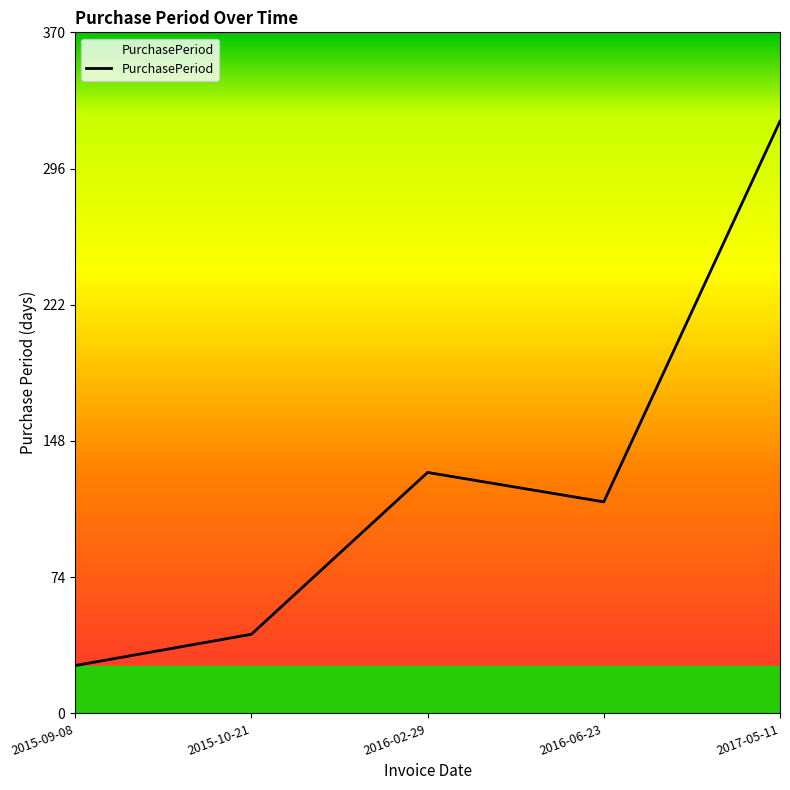

What is the difference between the maximum and minimum values?

296